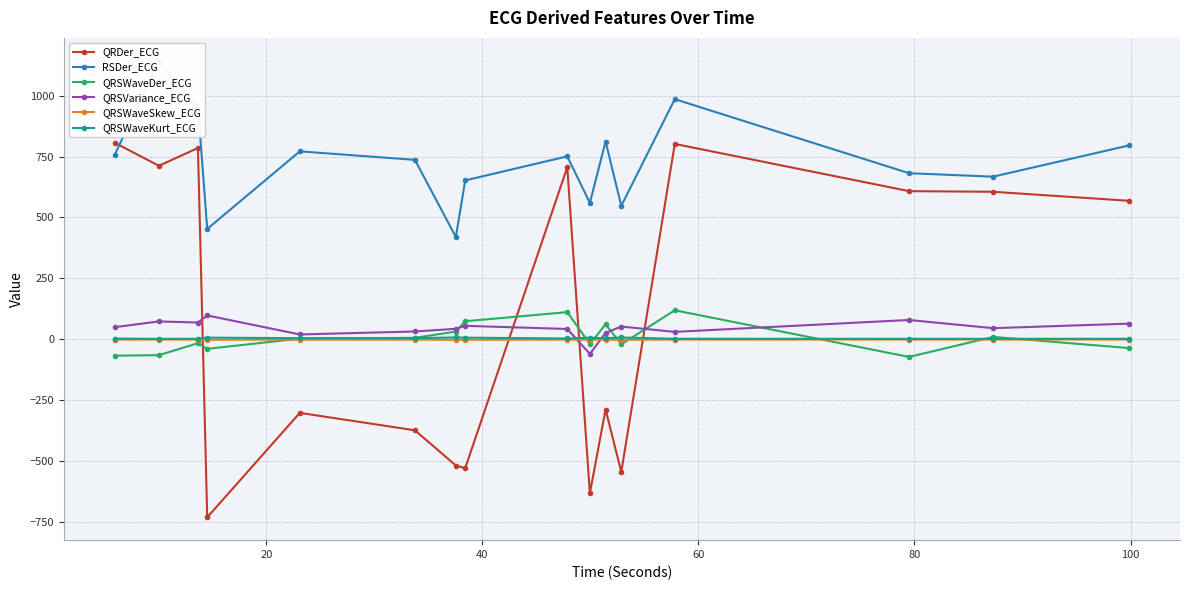

True or false: QRDer_ECG and QRSWaveKurt_ECG intersect in this chart.

True